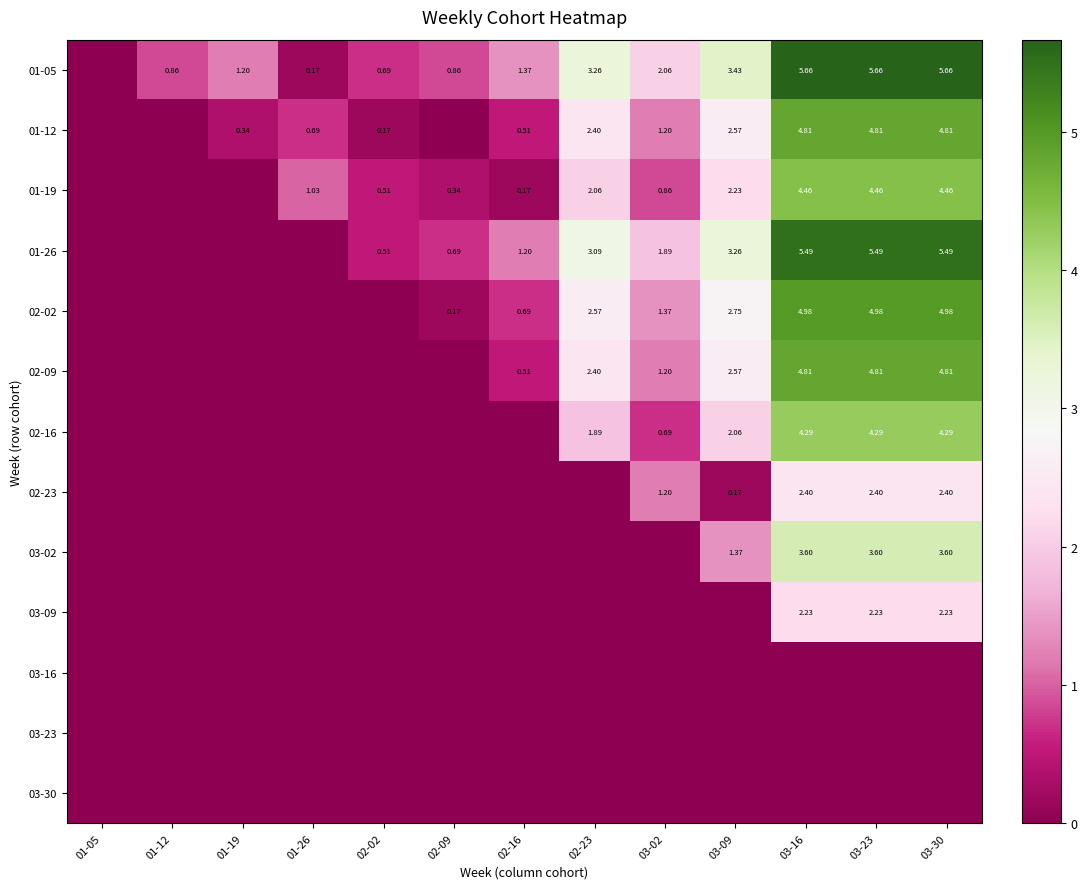

Which series has the widest spread of values?

01-05